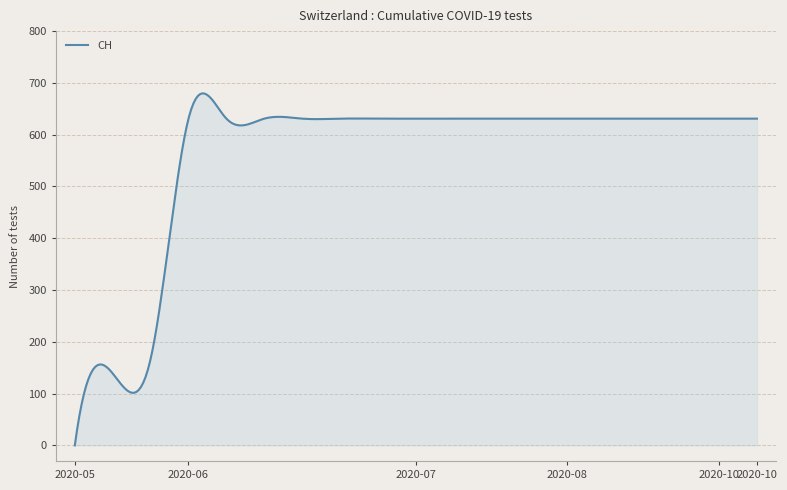

What is the maximum value shown in the chart?

679.8